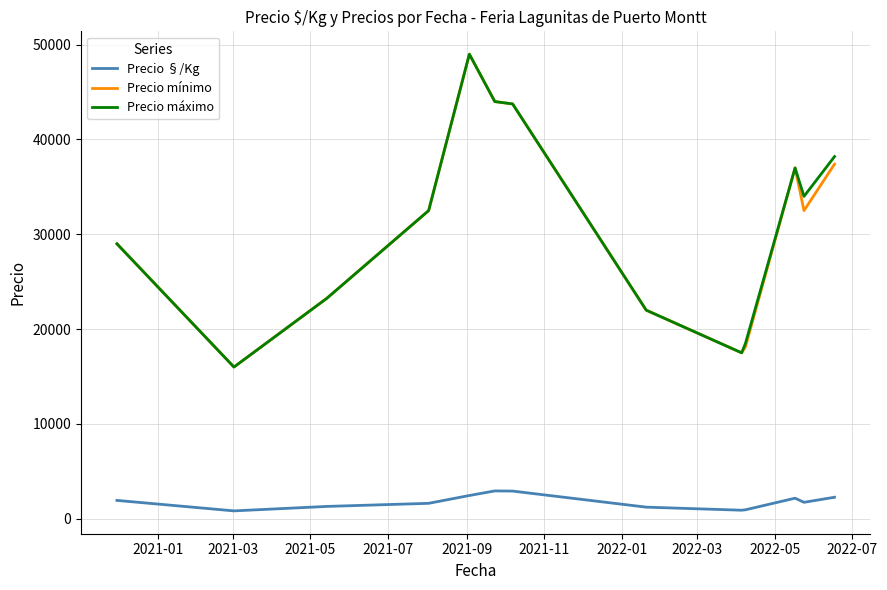

True or false: Precio máximo and Precio §/Kg intersect in this chart.

False